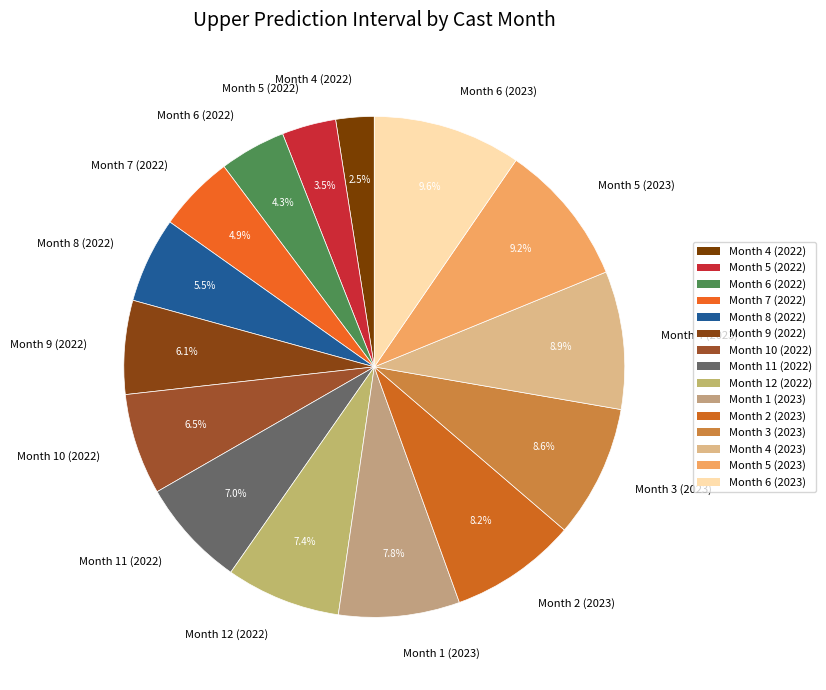

Which has a higher value, Month 3 (2023) or Month 4 (2022)?

Month 3 (2023)